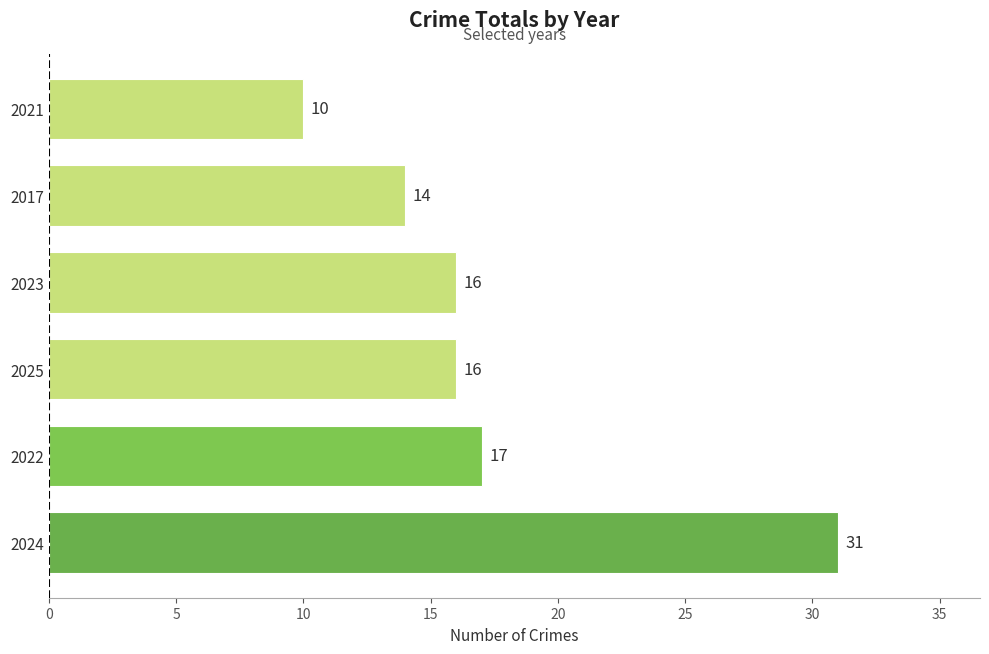

What is the average value?

17